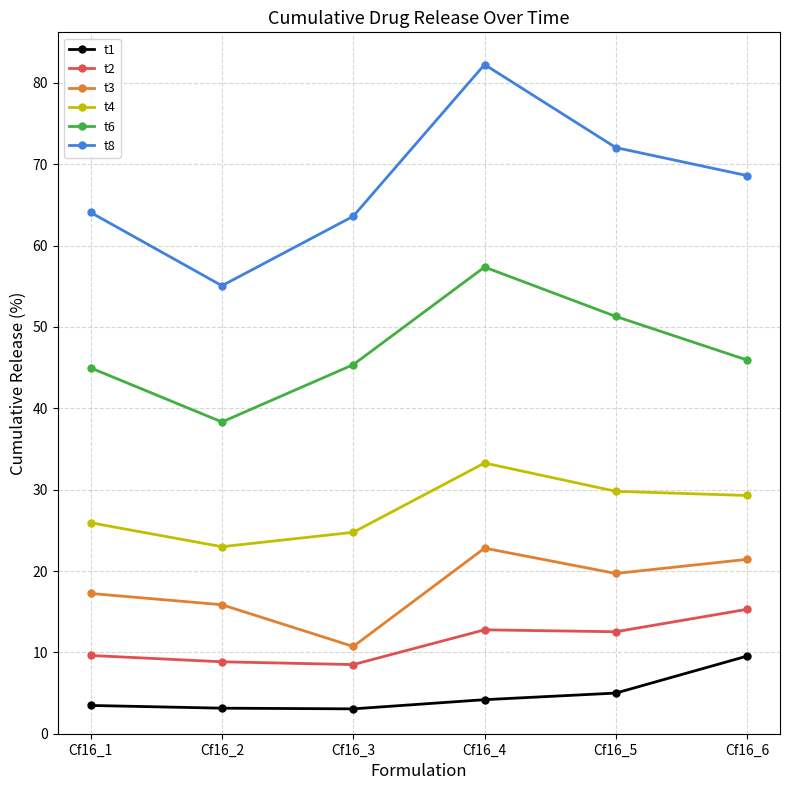

Count the number of categories in the chart.

6